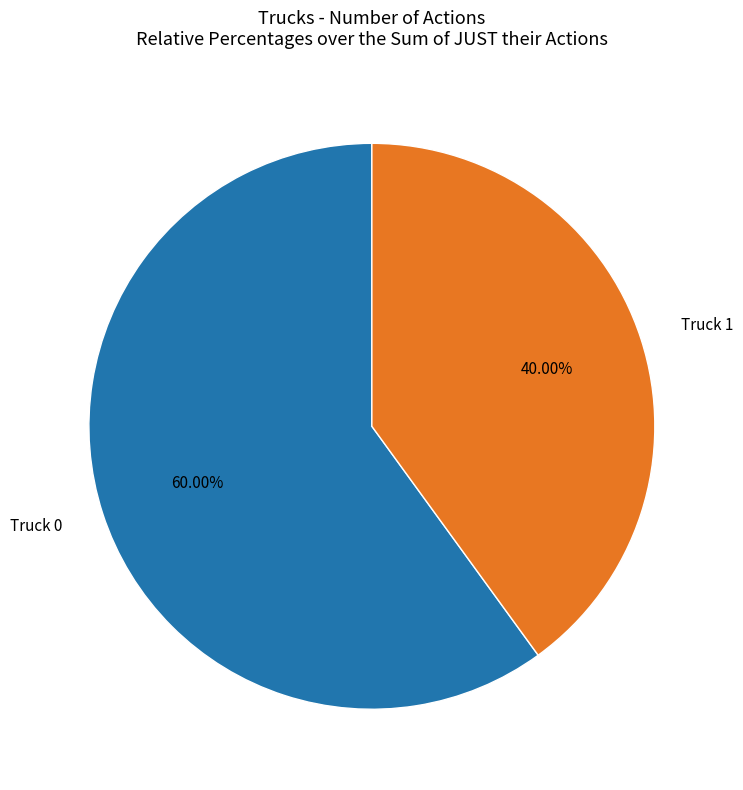

What percentage do Truck 0 and Truck 1 together represent?

100.0%